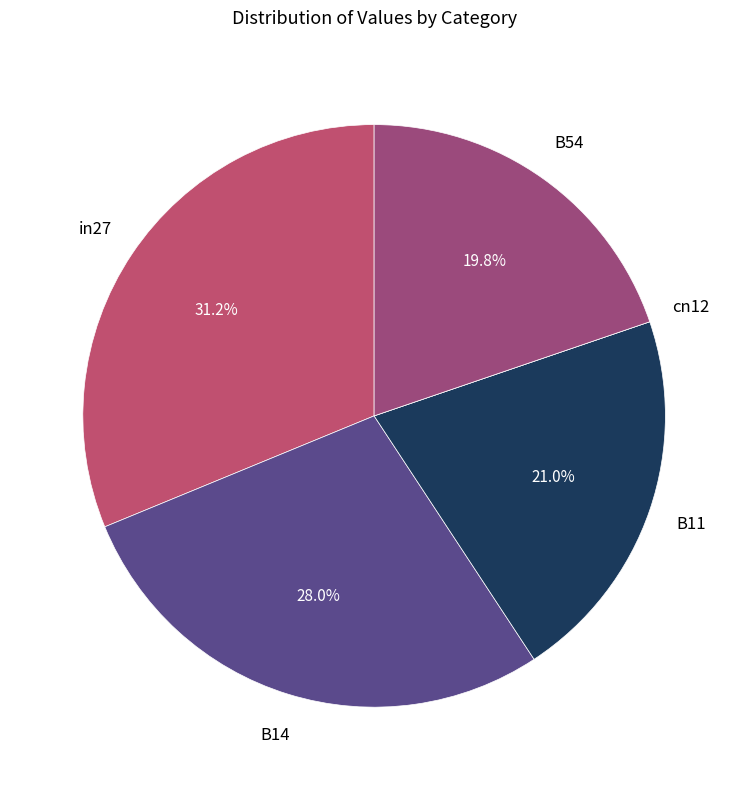

Is there any slice that represents more than half of the pie?

No